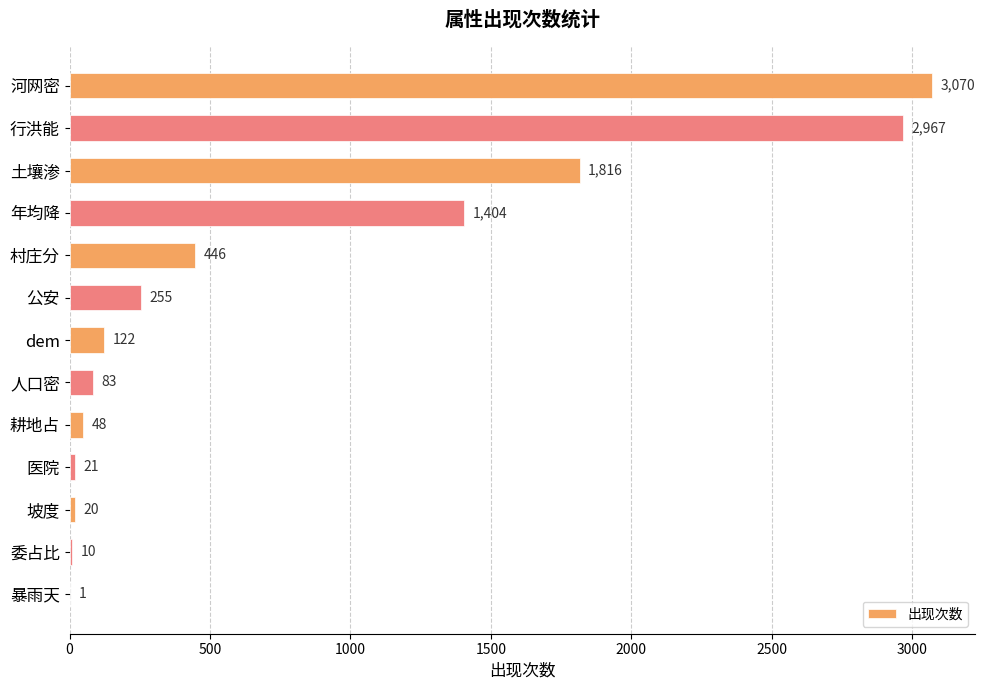

What is the greatest value displayed?

3070